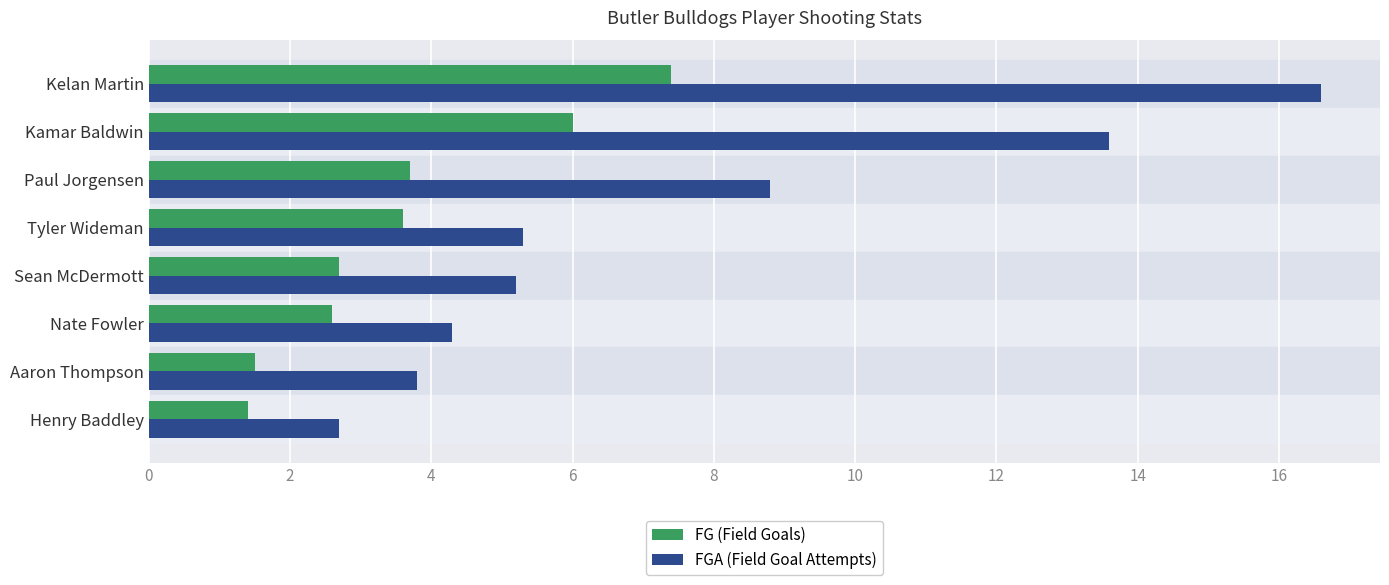

How many data points in FGA (Field Goal Attempts) are less than 5?

3